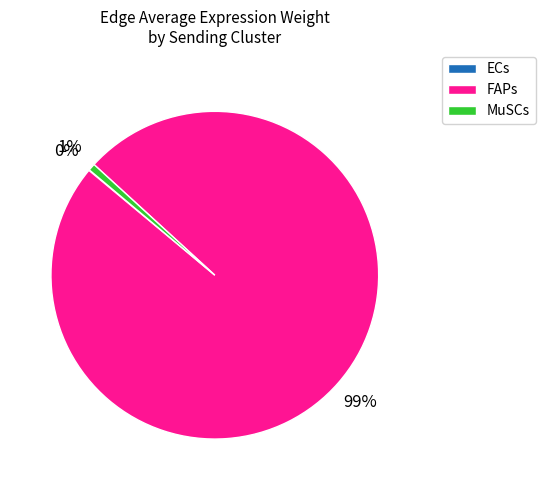

Between FAPs and MuSCs, which is larger?

FAPs